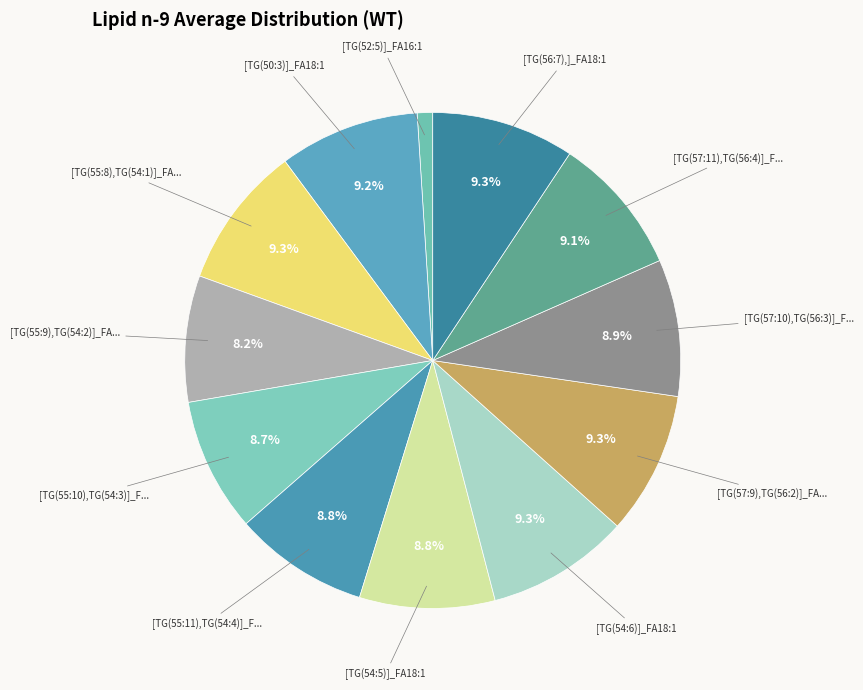

Is there a majority slice in this chart?

No